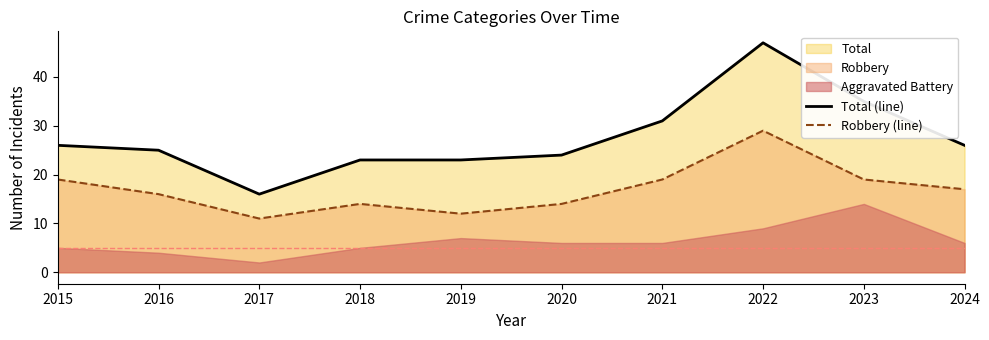

Does the chart display data point markers on the line(s)?

No